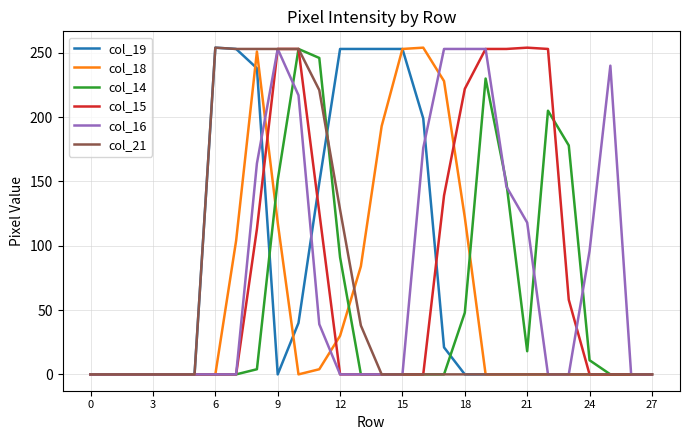

How many times do col_16 and col_18 cross each other?

3